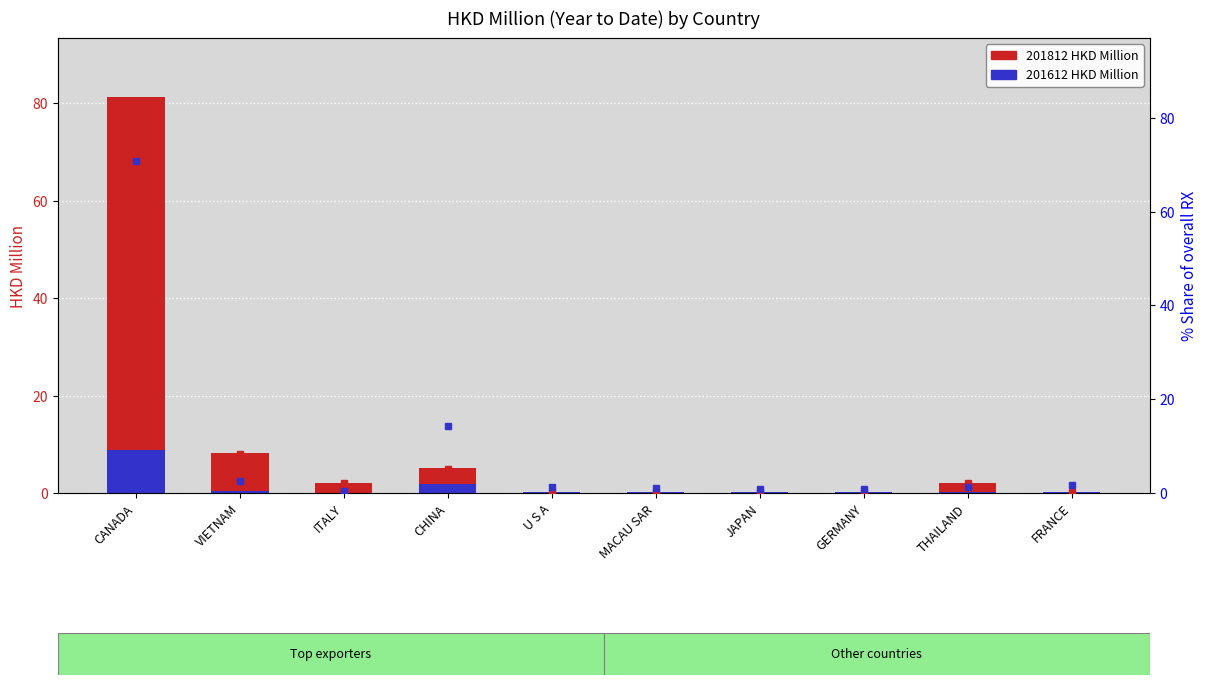

What is the label of the 1st bar from the left?

CANADA